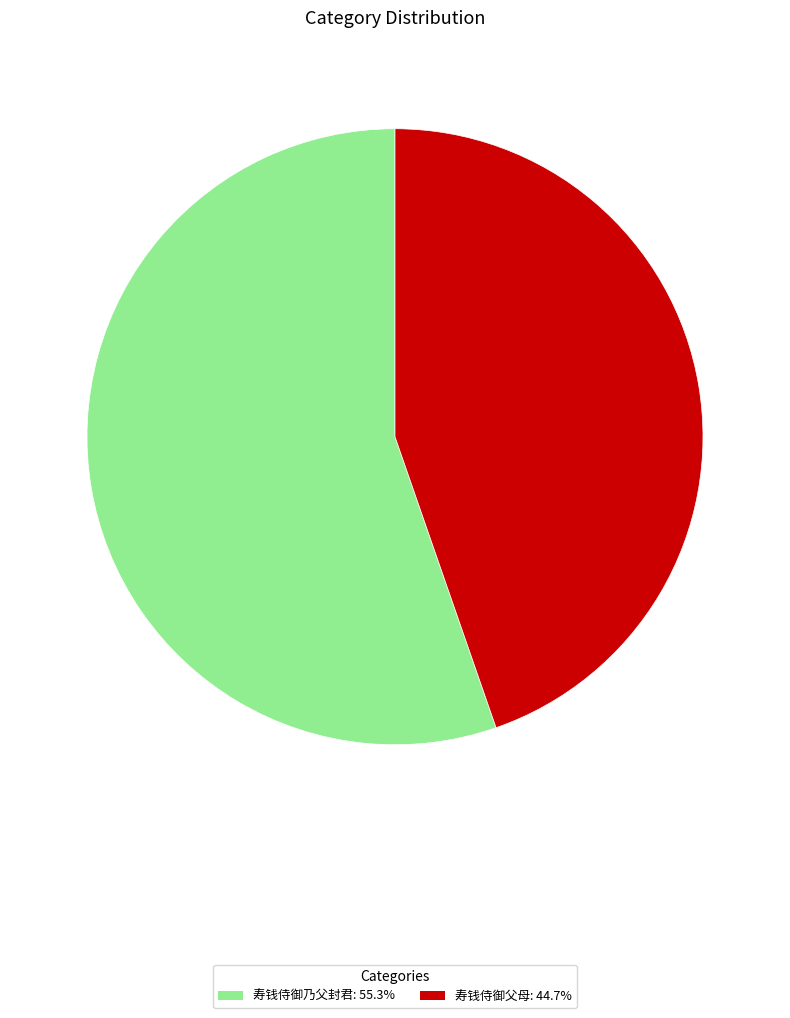

What is the largest slice in the pie chart?

寿钱侍御乃父封君